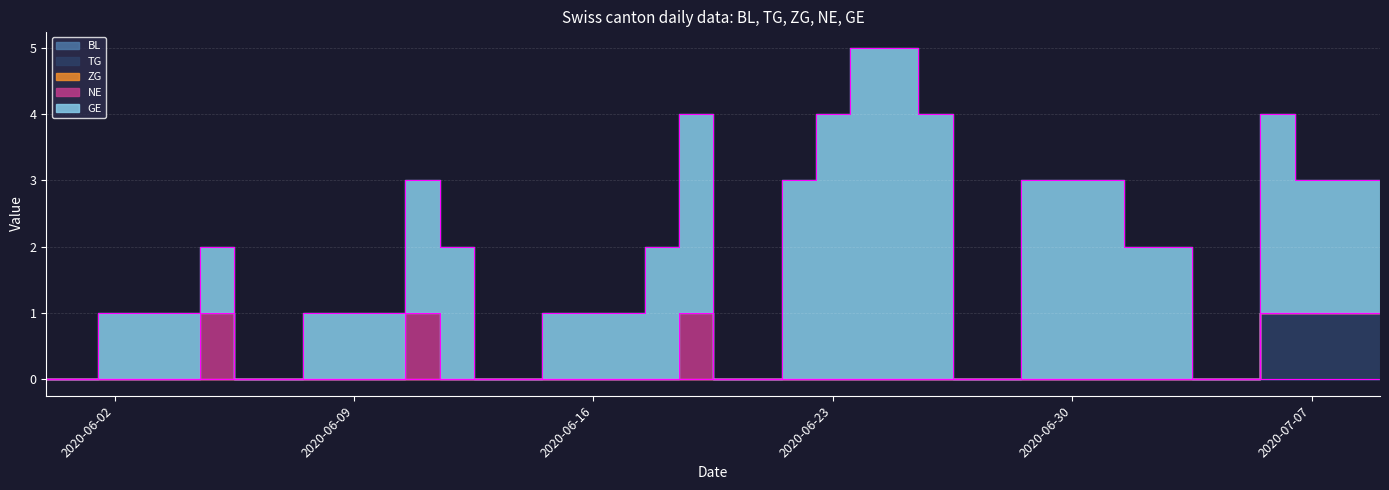

Rank the categories by TG value from highest to lowest.

2020-07-06, 2020-07-07, 2020-07-08, 2020-07-09, 2020-05-31, 2020-06-01, 2020-06-02, 2020-06-03, 2020-06-04, 2020-06-05, 2020-06-06, 2020-06-07, 2020-06-08, 2020-06-09, 2020-06-10, 2020-06-11, 2020-06-12, 2020-06-13, 2020-06-14, 2020-06-15, 2020-06-16, 2020-06-17, 2020-06-18, 2020-06-19, 2020-06-20, 2020-06-21, 2020-06-22, 2020-06-23, 2020-06-24, 2020-06-25, 2020-06-26, 2020-06-27, 2020-06-28, 2020-06-29, 2020-06-30, 2020-07-01, 2020-07-02, 2020-07-03, 2020-07-04, 2020-07-05